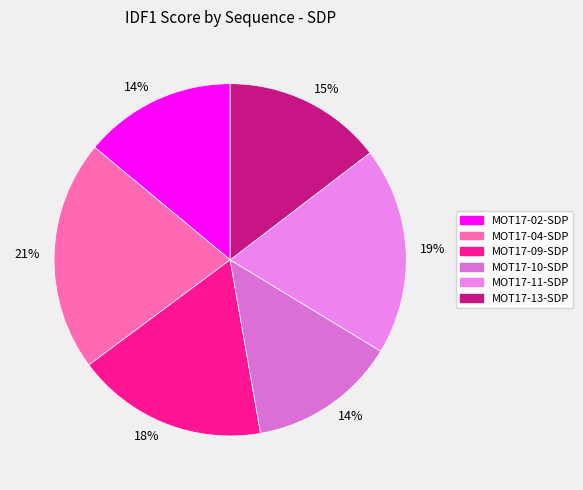

Rank the categories by value from highest to lowest.

MOT17-04-SDP, MOT17-11-SDP, MOT17-09-SDP, MOT17-13-SDP, MOT17-02-SDP, MOT17-10-SDP